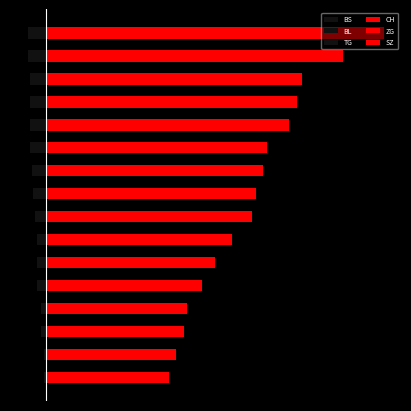

Which has a higher value, 12 or 15?

12